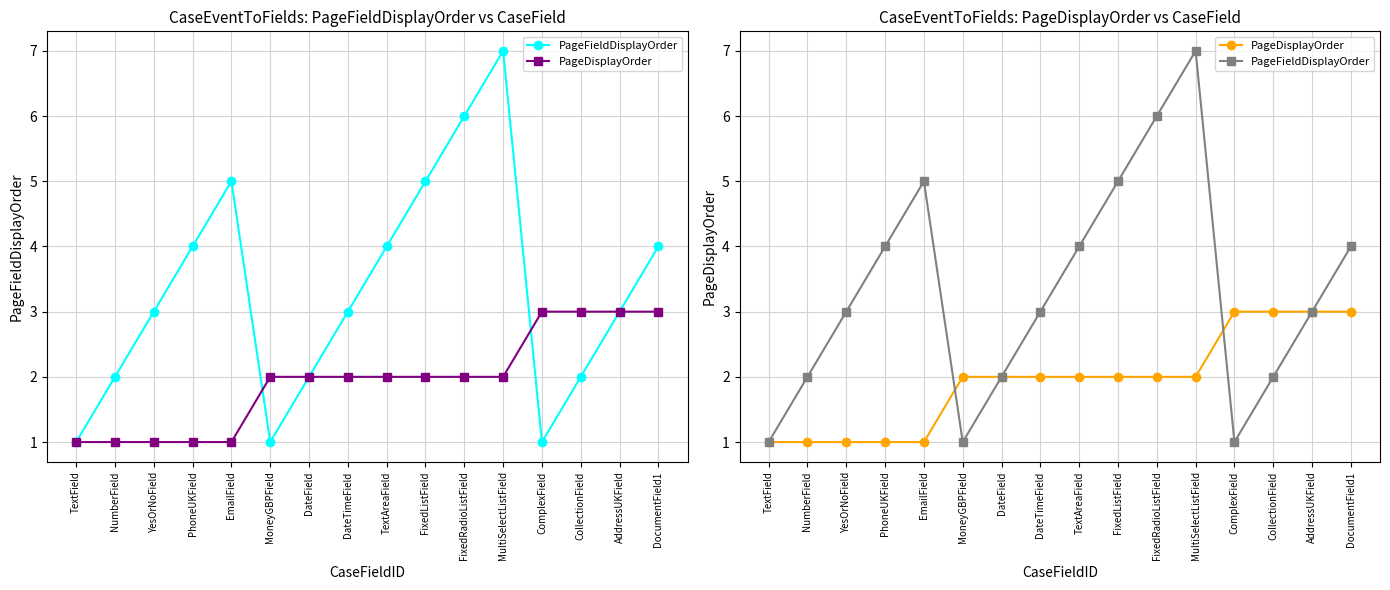

What is the label of the 1st point from the right?

DocumentField1